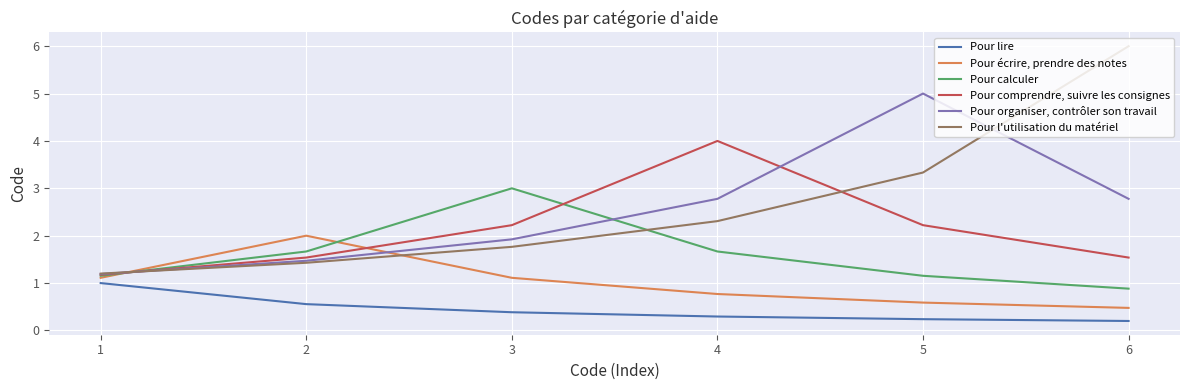

Between 1 and 5, which series saw the biggest shift?

Pour organiser, contrôler son travail